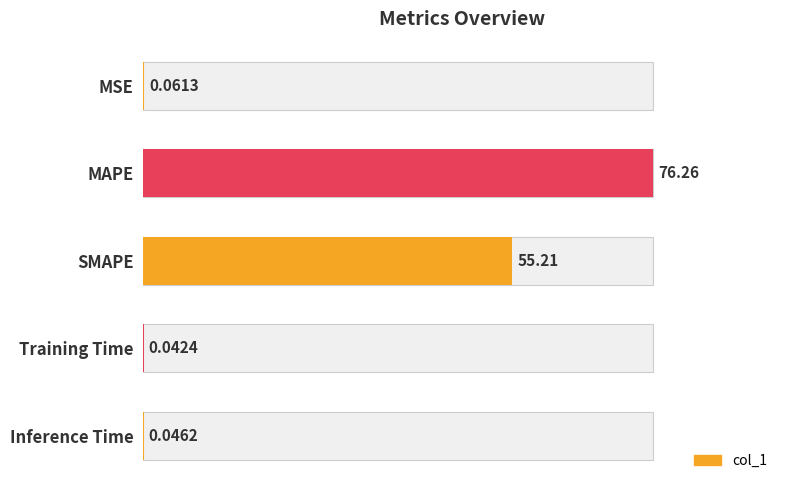

What is the change in value from MAPE to SMAPE?

-21.0